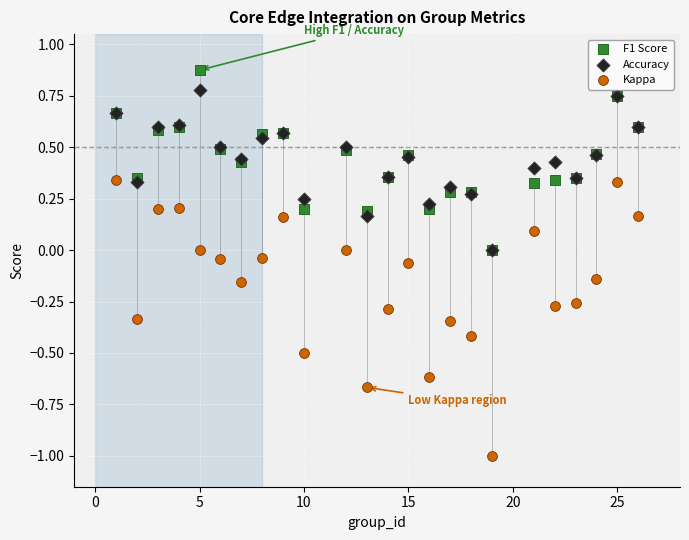

Which series reaches the maximum Y coordinate?

F1 Score